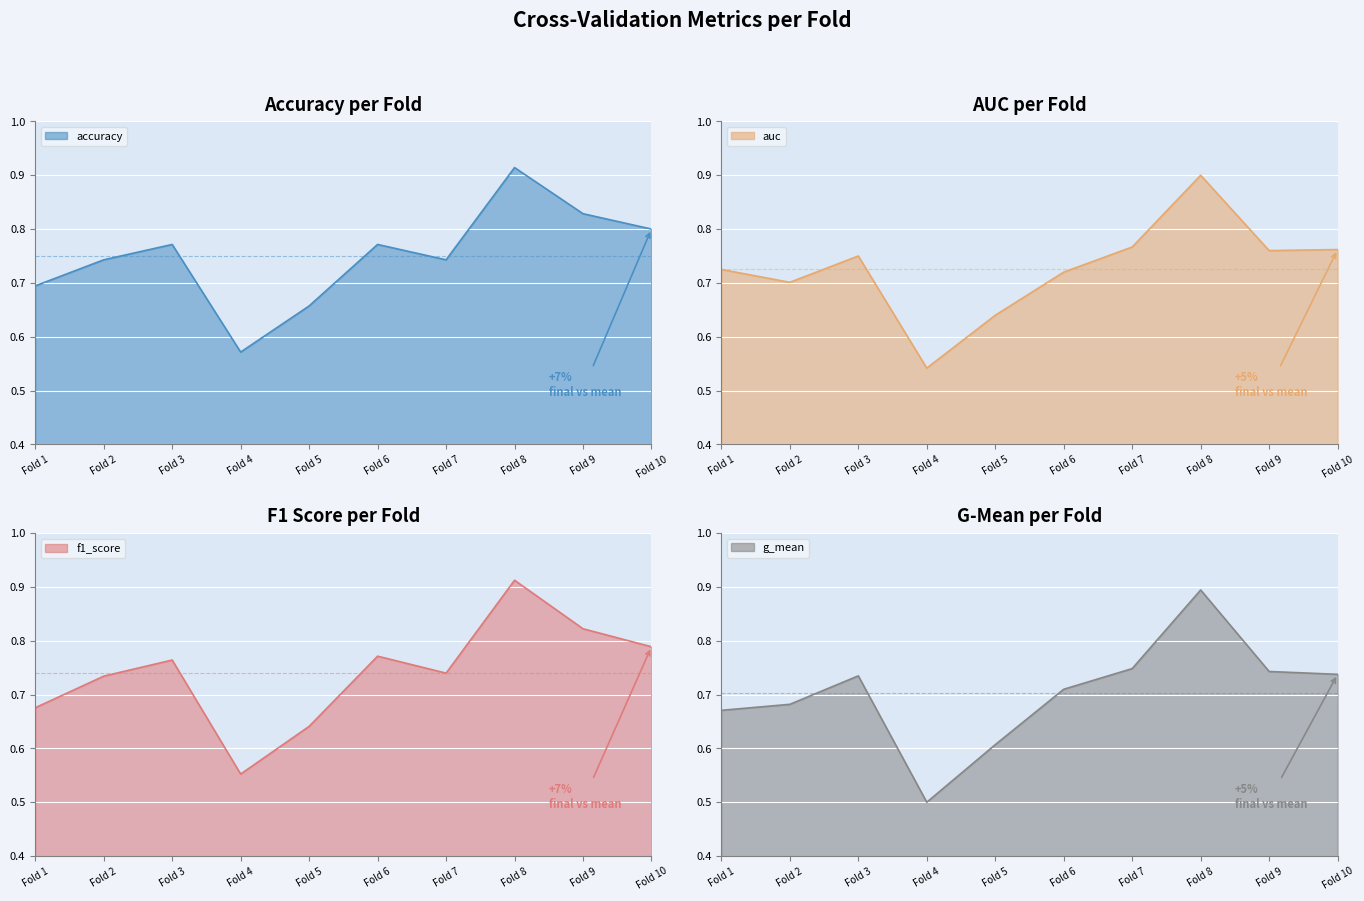

How many data points does each series have?

10